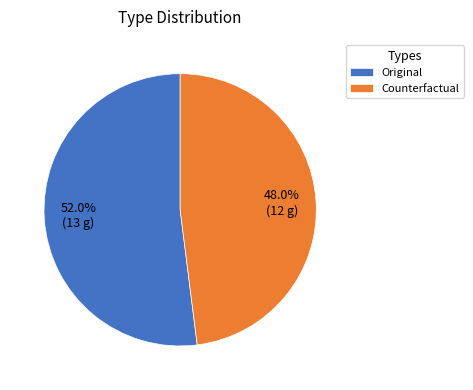

True or false: Original accounts for 43% of the total.

False